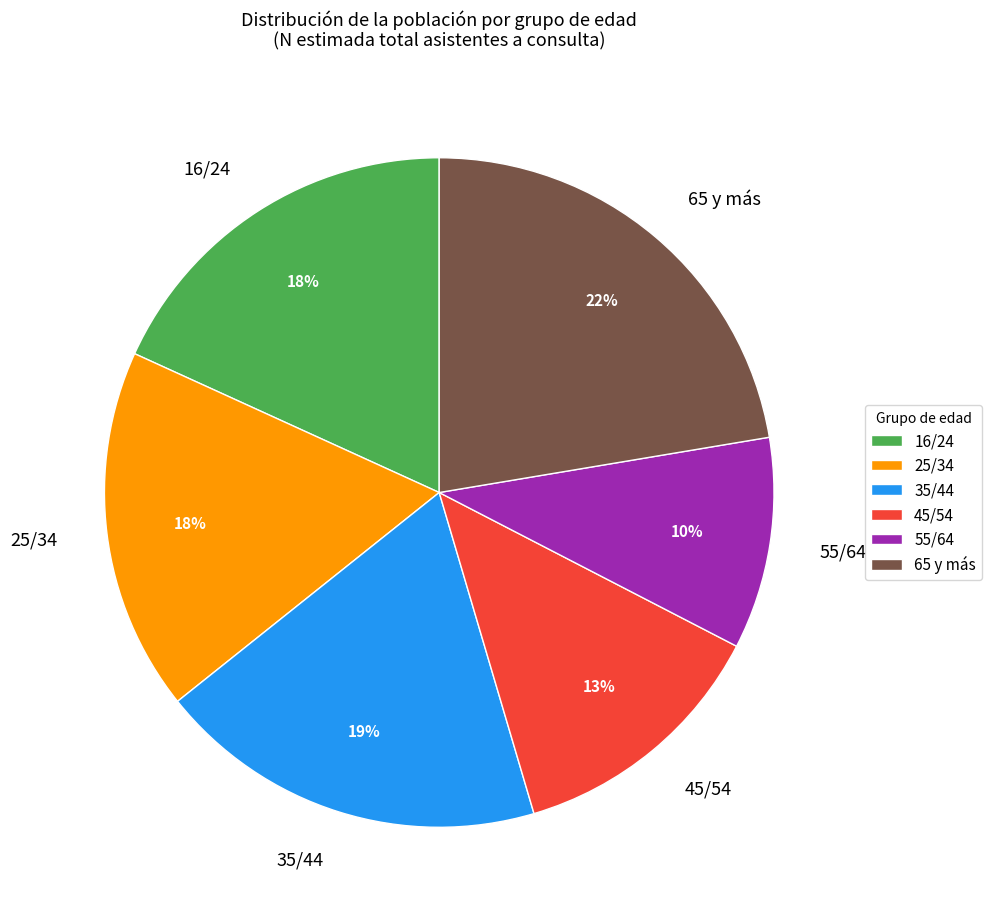

Is the sum of 45/54 and 65 y más greater than half?

No